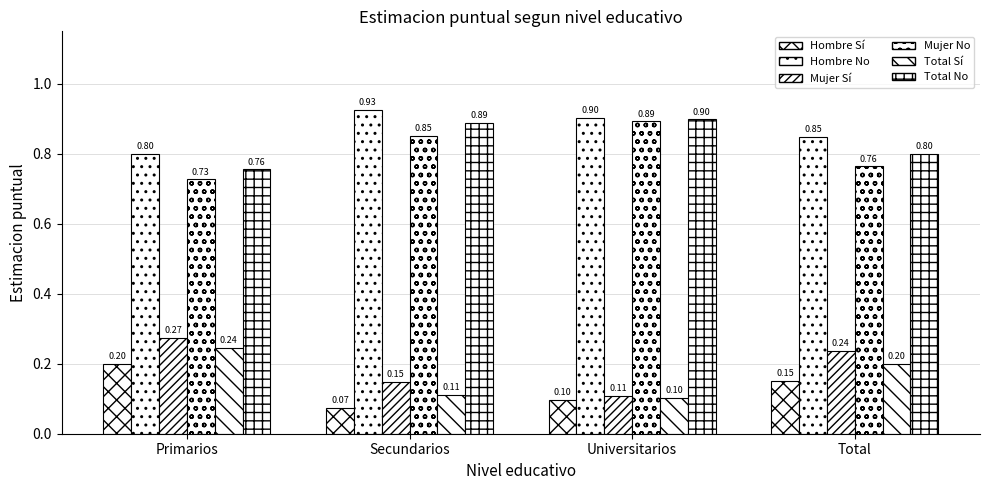

How many distinct data groups are displayed?

6